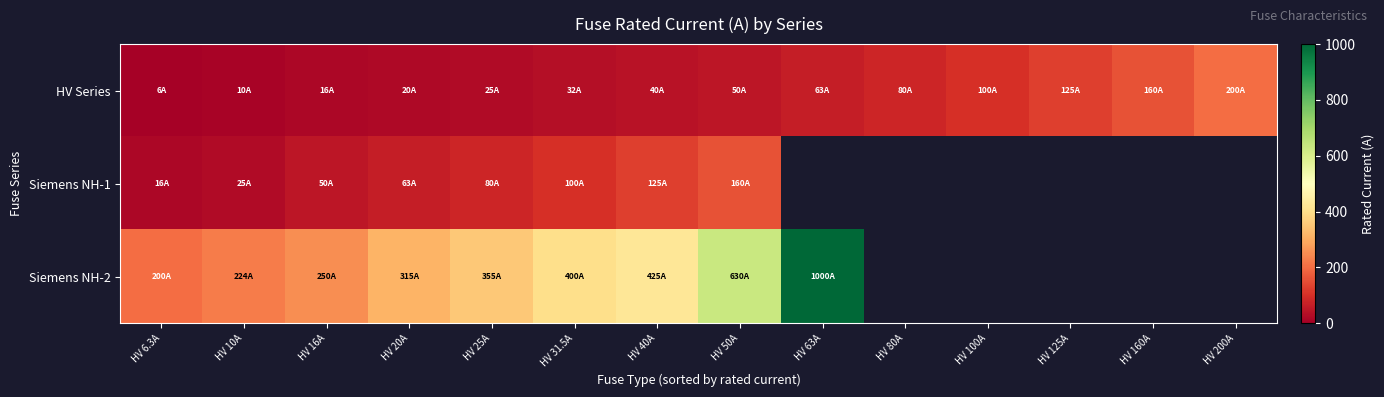

List the series in order of their peak value, highest first.

Siemens NH-2, HV Series, Siemens NH-1